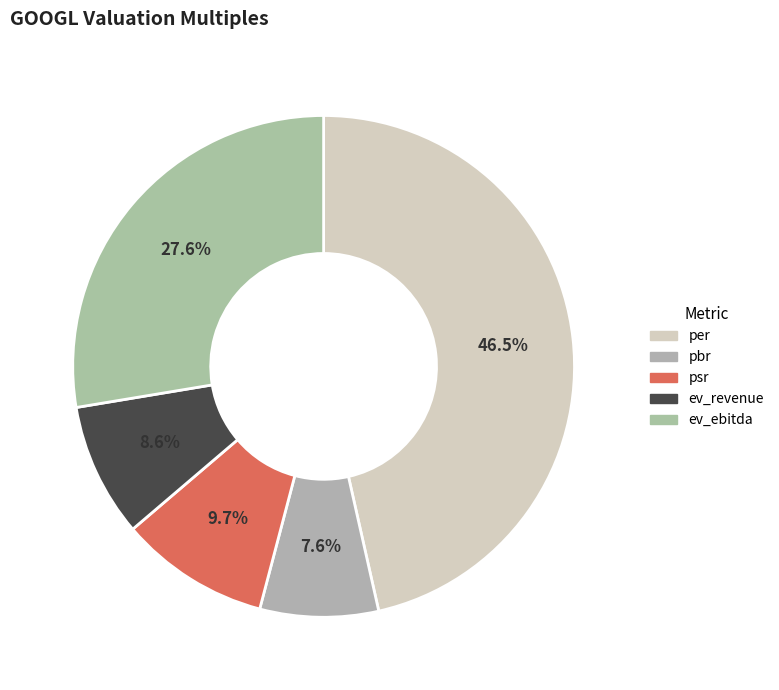

Is the sum of pbr and ev_revenue greater than half?

No